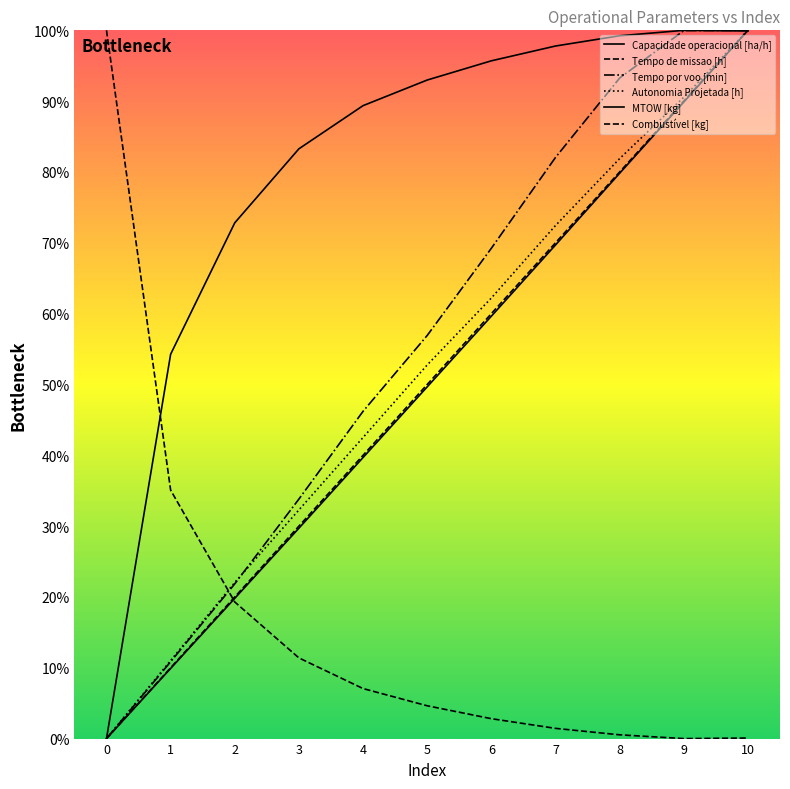

Reading left to right, what are all the values shown in this chart?

Capacidade operacional [ha/h]: 0=0.0	1=54.3	2=72.8	3=83.3	4=89.4	5=93.0	6=95.7	7=97.8	8=99.2	9=100.0	10=99.9
Tempo de missao [h]: 0=100.0	1=35.1	2=19.3	3=11.4	4=7.1	5=4.6	6=2.8	7=1.4	8=0.5	9=0.0	10=0.1
Tempo por voo [min]: 0=0.0	1=10.9	2=21.8	3=33.8	4=46.2	5=56.9	6=69.2	7=82.1	8=93.3	9=100.0	10=100.0
Autonomia Projetada [h]: 0=0.0	1=11.0	2=22.0	3=32.3	4=42.5	5=52.8	6=62.2	7=72.4	8=81.9	9=90.6	10=100.0
MTOW [kg]: 0=0.0	1=9.9	2=19.8	3=29.7	4=39.7	5=49.7	6=59.6	7=69.7	8=79.8	9=89.9	10=100.0
Combustível [kg]: 0=0.0	1=10.0	2=20.0	3=30.0	4=40.0	5=50.0	6=60.0	7=70.0	8=80.0	9=90.0	10=100.0